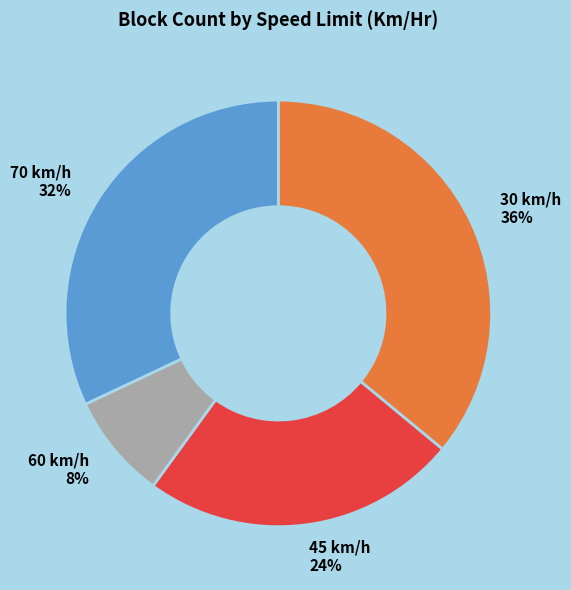

Between 45 km/h 24% and 70 km/h 32%, which is larger?

70 km/h 32%